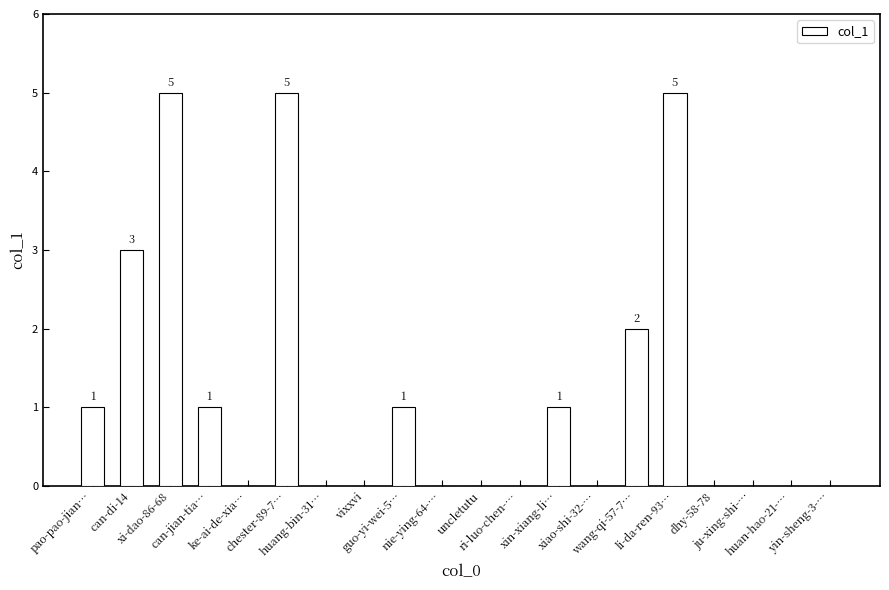

What is the sum of all values?

24